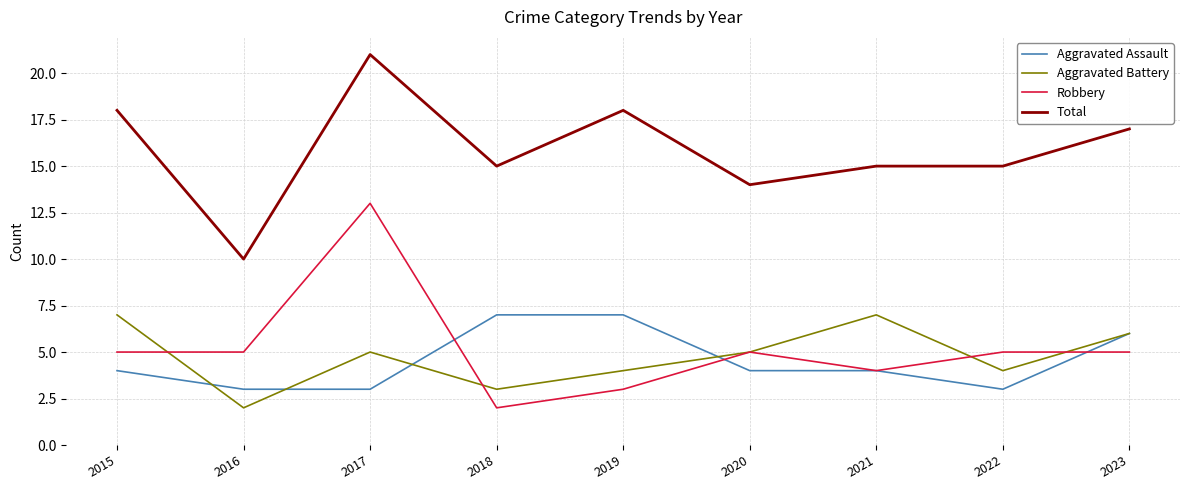

What is the total value across all series at 2018?

27